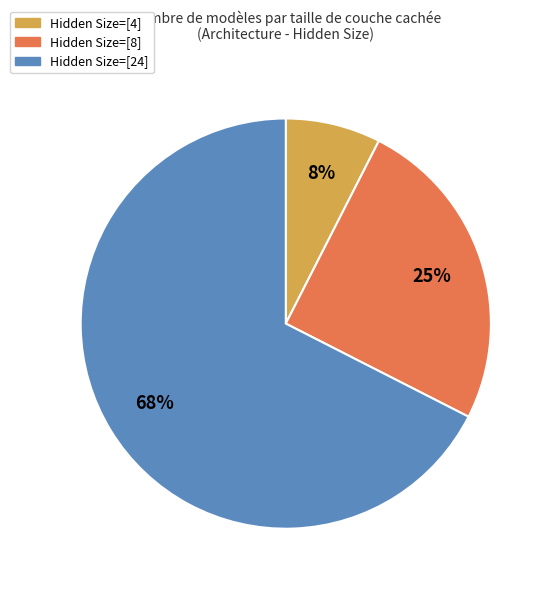

The Hidden Size=[4] slice represents 8% of the pie. True or false?

True